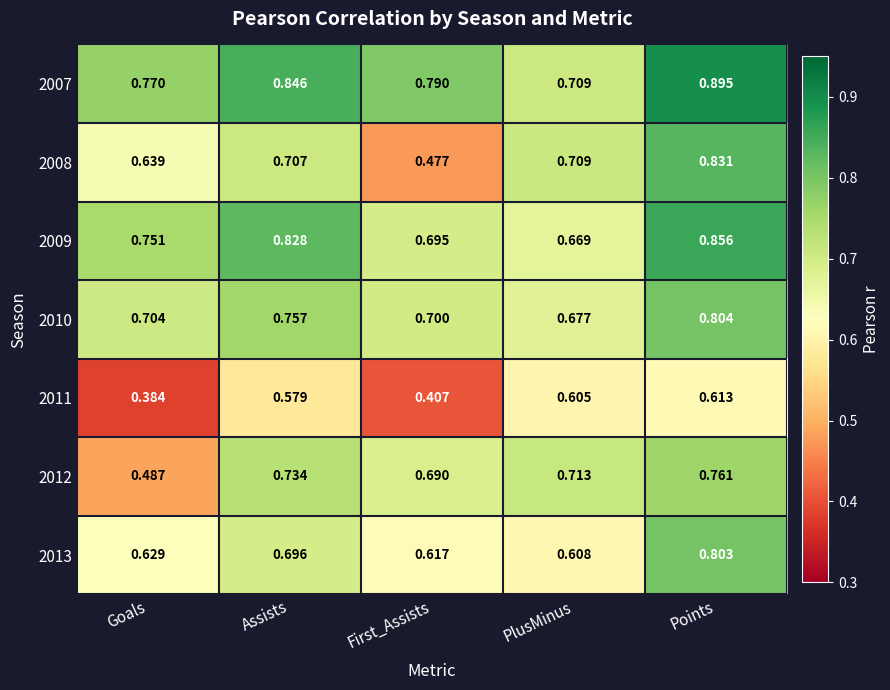

Is the value of 2011 at Points greater than the value of 2013 at PlusMinus?

Yes